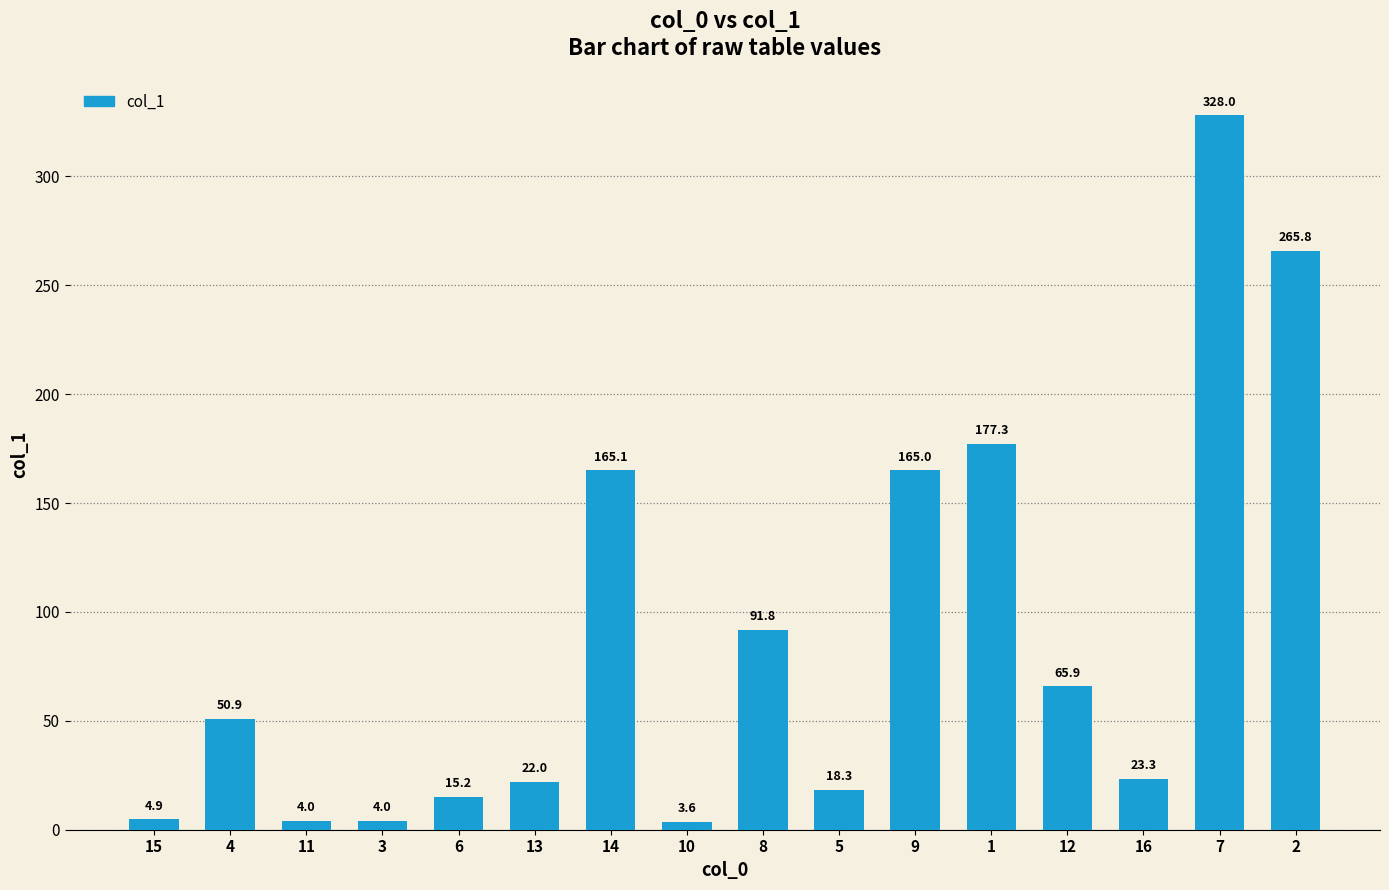

Count the number of data series in this chart.

1